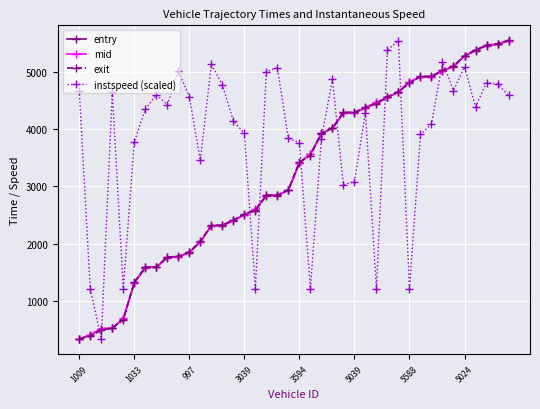

How many lines are shown in the chart?

4